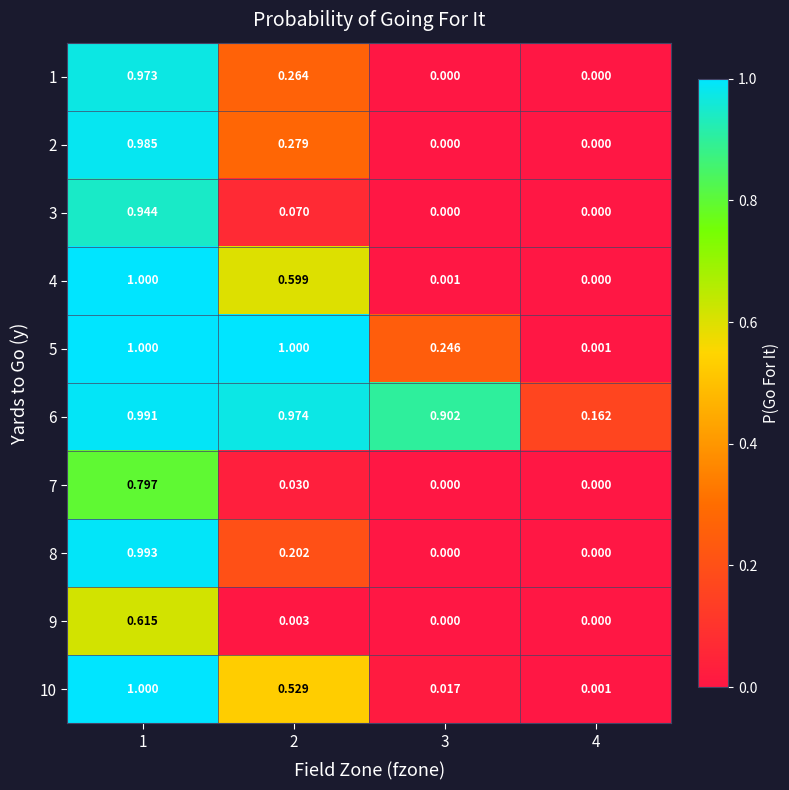

Is the value of 8 at 1 greater than the value of 1 at 2?

Yes